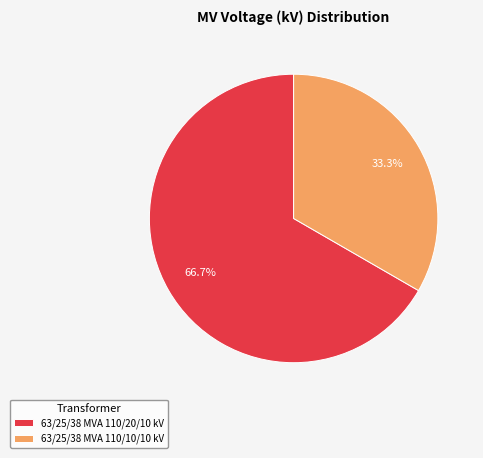

What percentage is NOT represented by 63/25/38 MVA 110/10/10 kV?

66.7%